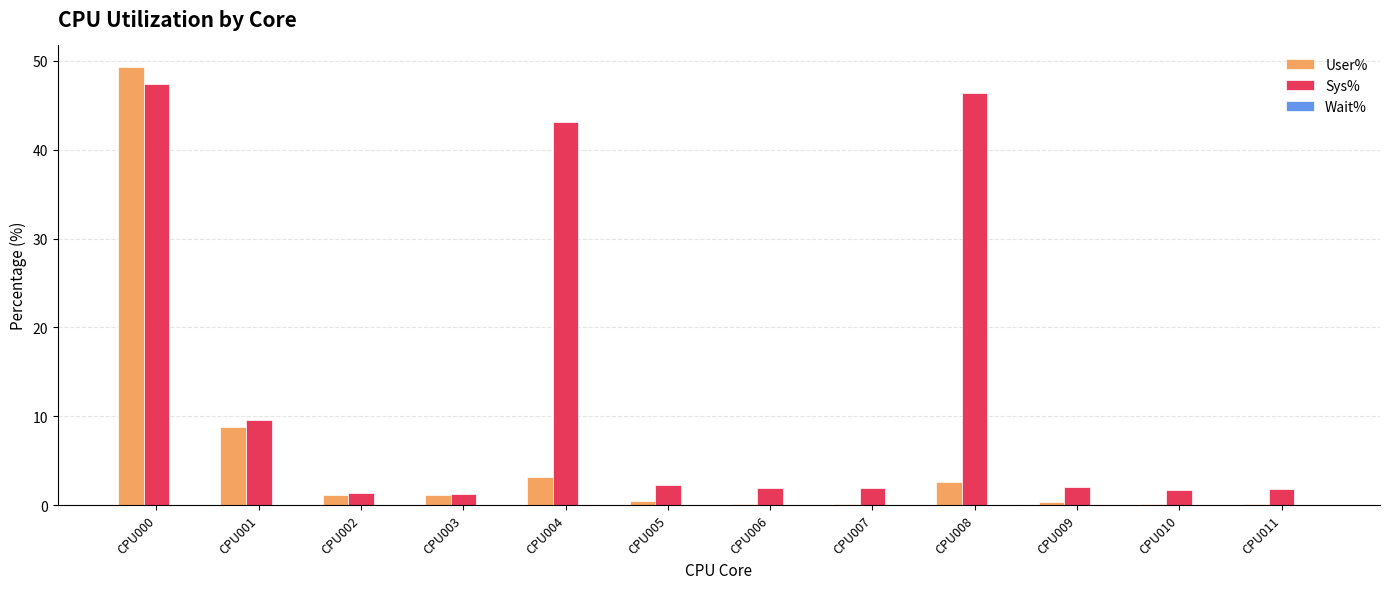

Which series has the largest total across all categories?

Sys%